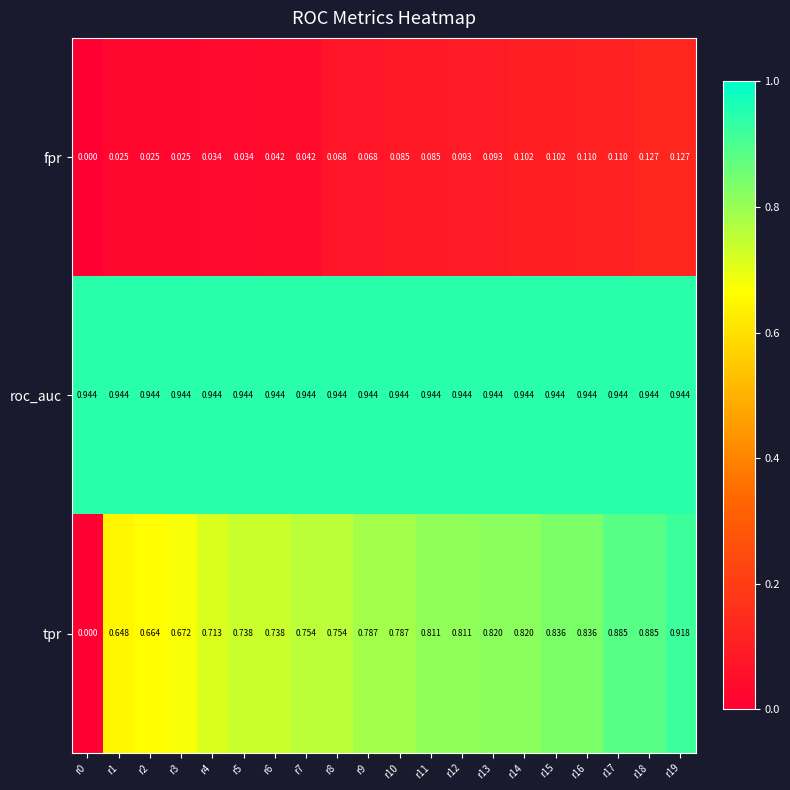

Is the value of fpr at r14 greater than the value of tpr at r13?

No